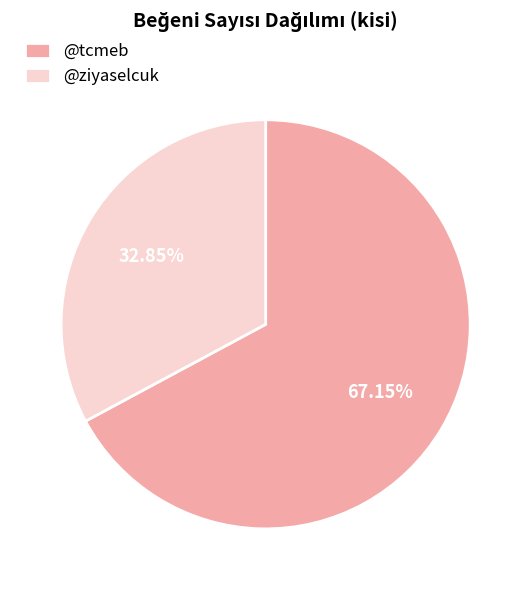

Rank the categories by value from highest to lowest.

@tcmeb, @ziyaselcuk